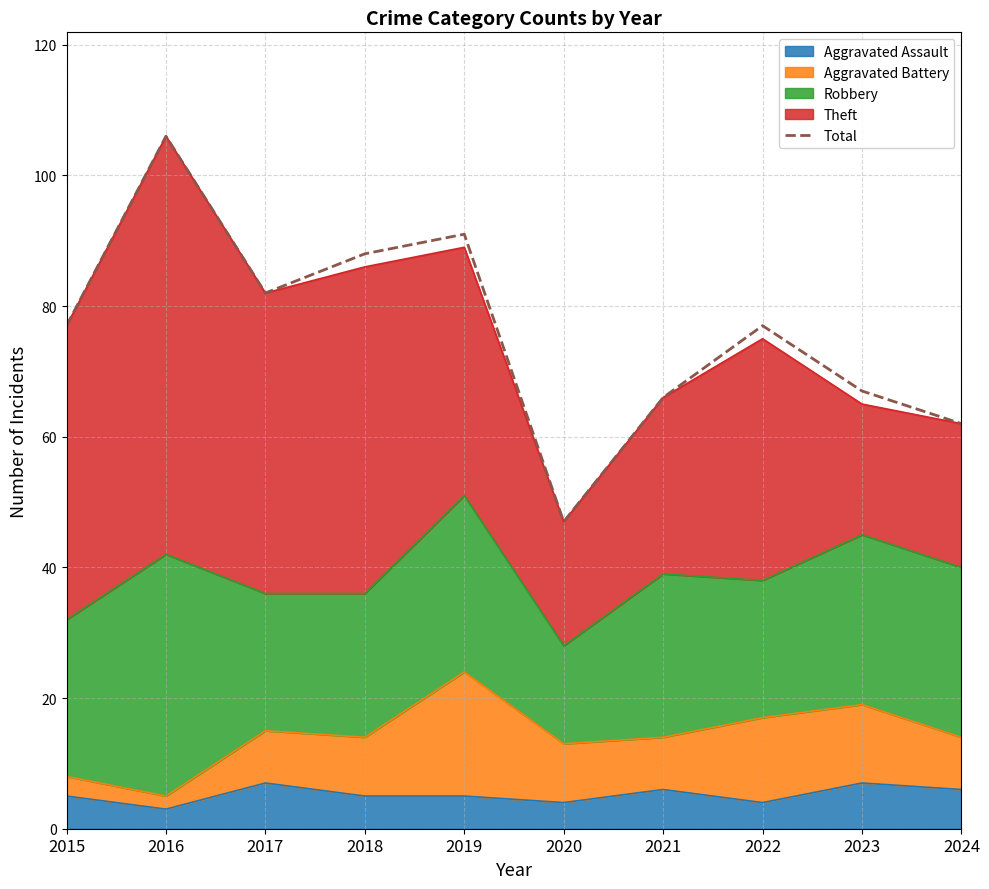

True or false: the data shows 62 at 2024.

True